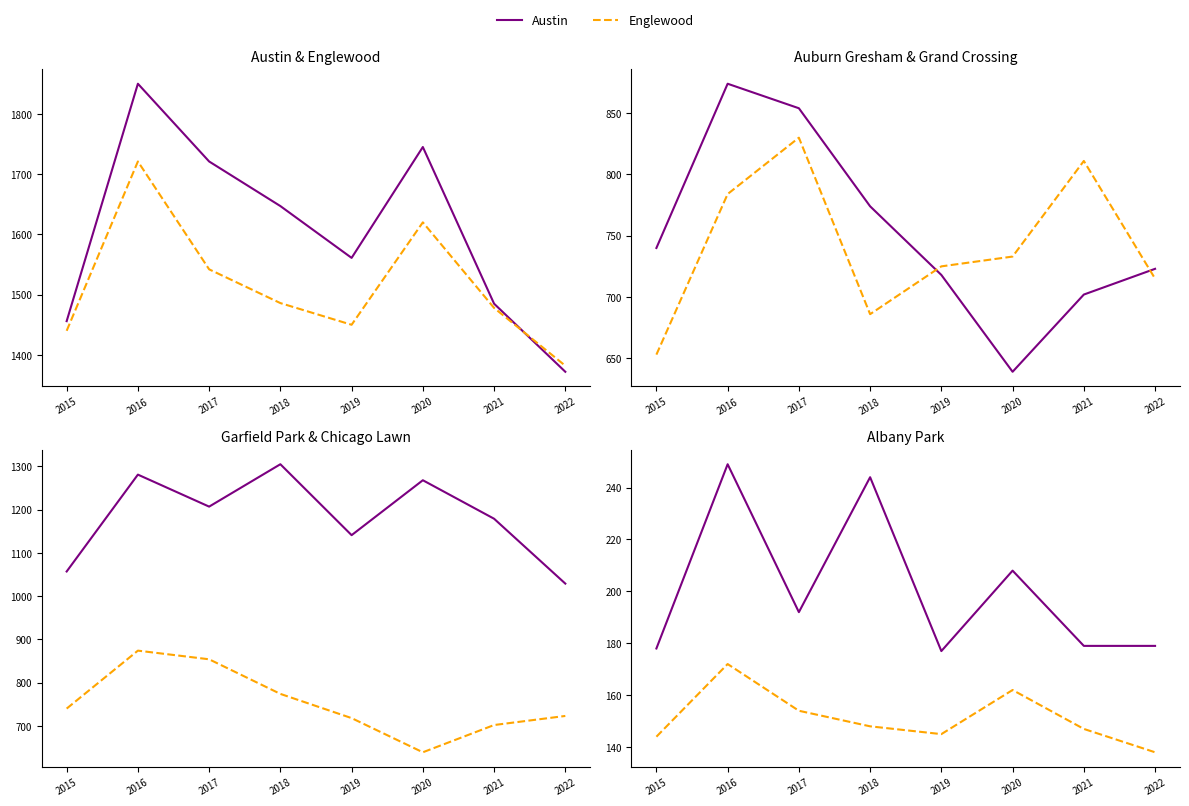

What is the value of the Albany Park point at the 2nd from the left?

249